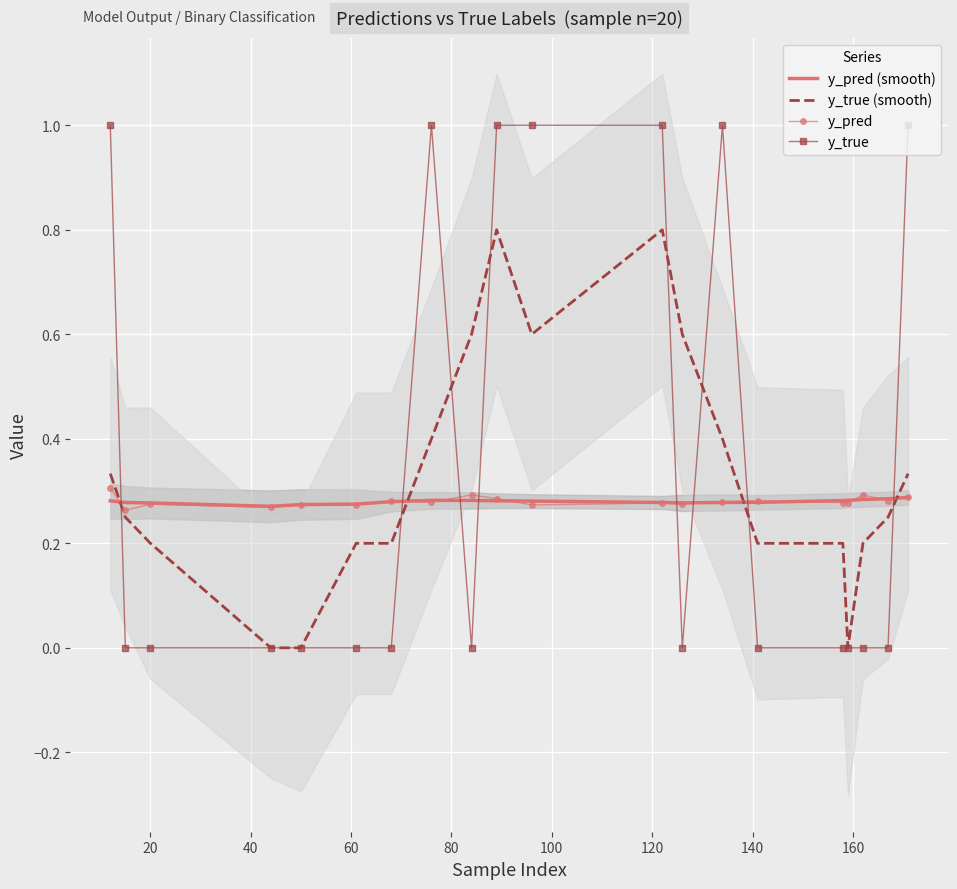

How many times do y_pred (smooth) and y_true (smooth) cross each other?

4